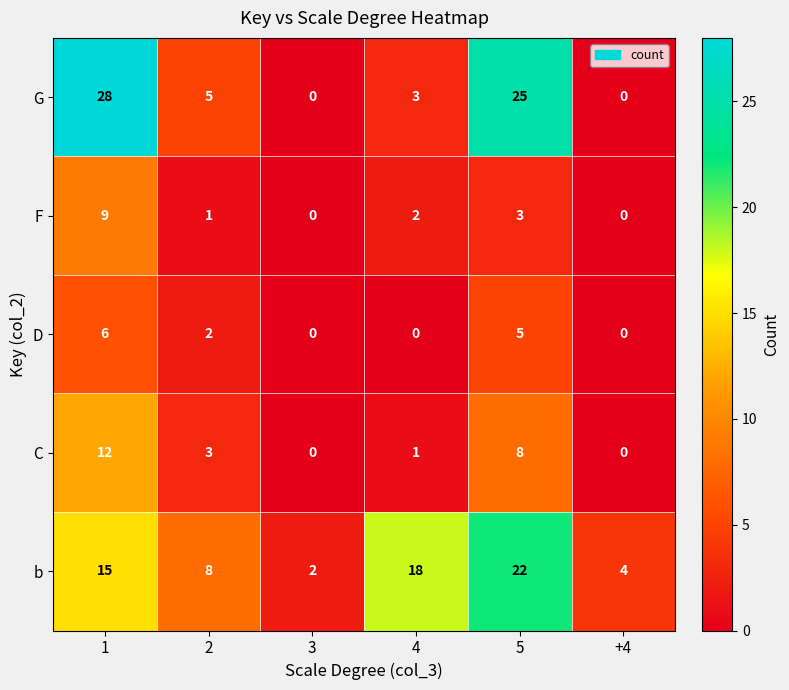

Reading left to right, extract all data points from this chart.

G: 1=28	2=5	3=0	4=3	5=25	+4=0
F: 1=9	2=1	3=0	4=2	5=3	+4=0
D: 1=6	2=2	3=0	4=0	5=5	+4=0
C: 1=12	2=3	3=0	4=1	5=8	+4=0
b: 1=15	2=8	3=2	4=18	5=22	+4=4